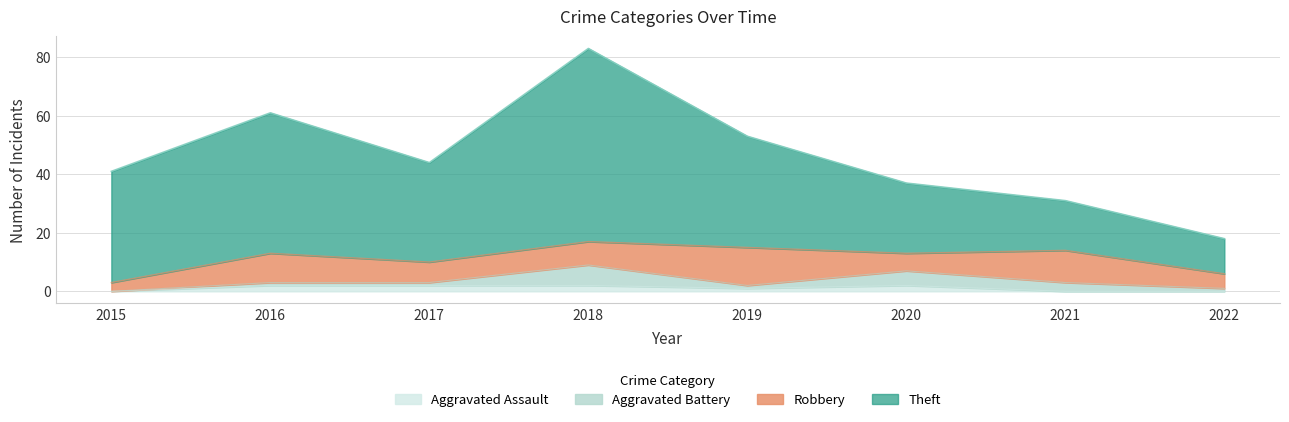

What is the value of the Theft point at the 5th from the left?

38